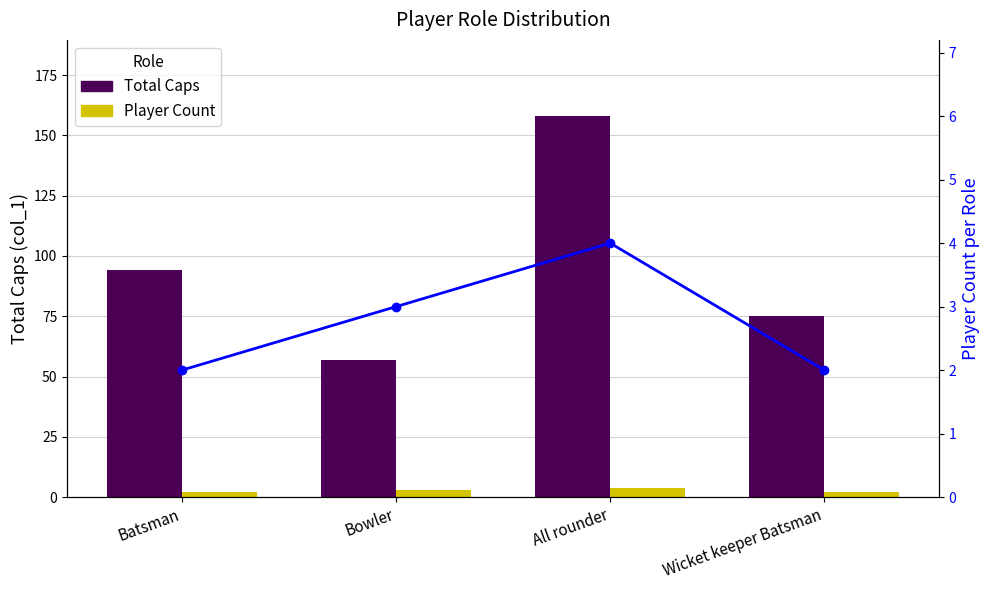

What is the average value of the Total Caps series?

96